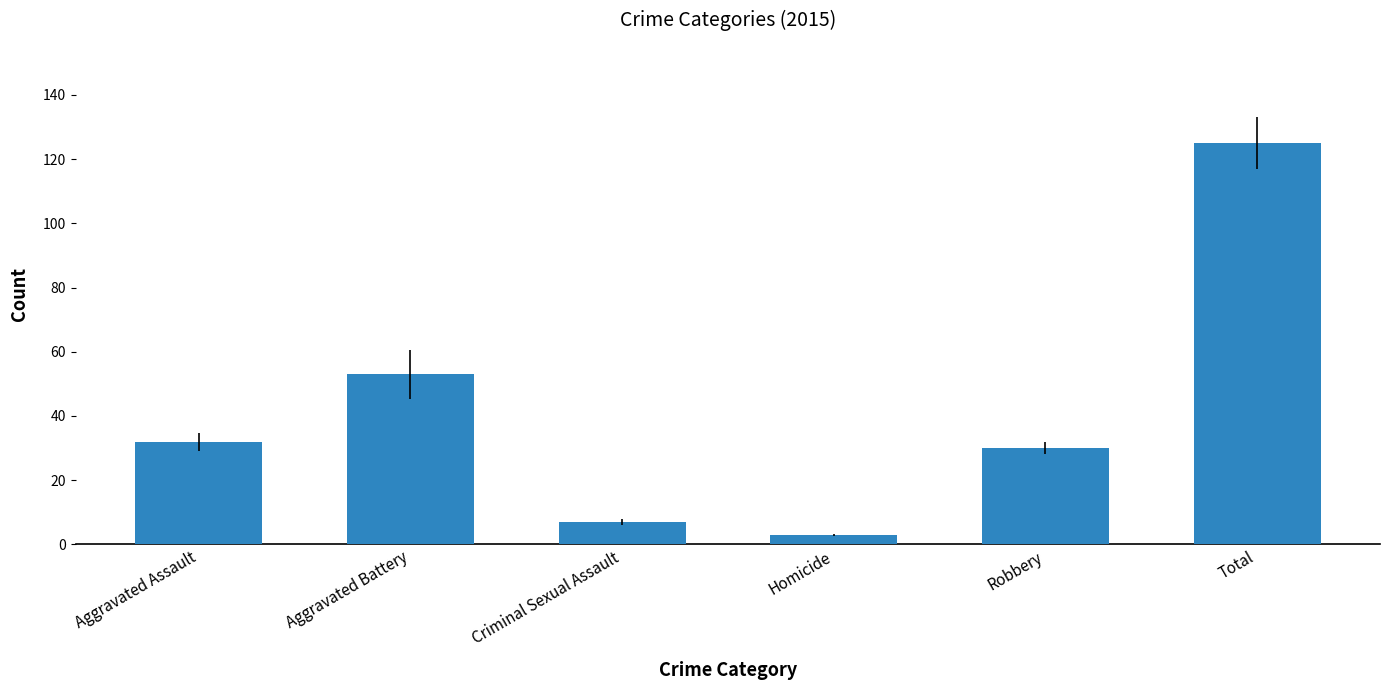

Which category has the highest value across all series?

Total